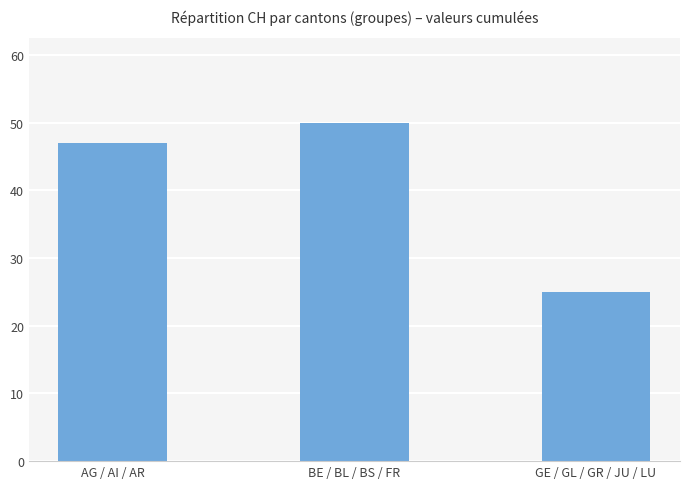

How many values are between 25 and 50?

3